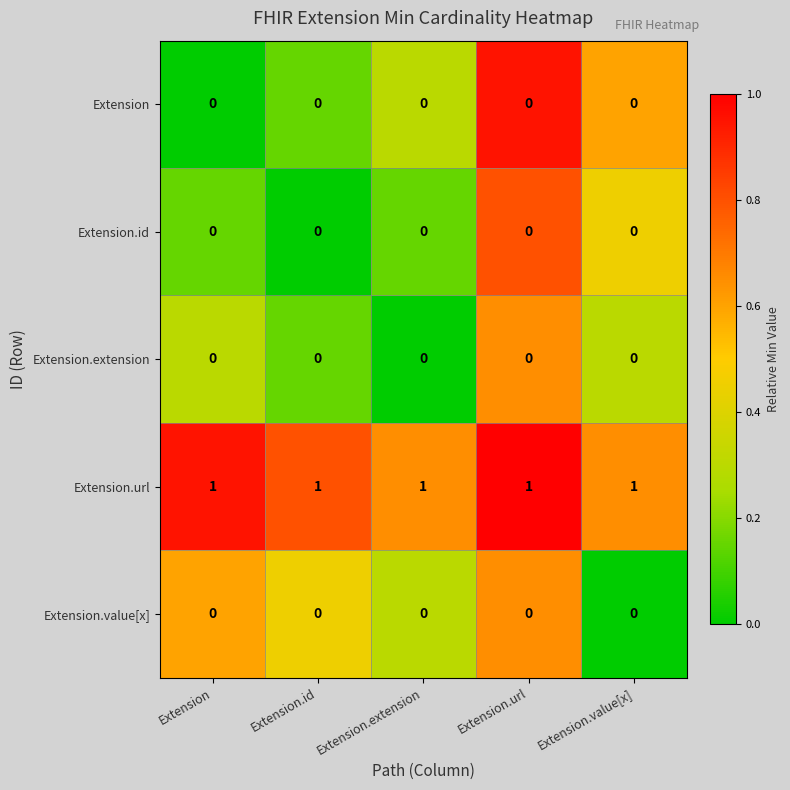

Which series has the largest total across all categories?

Extension.url